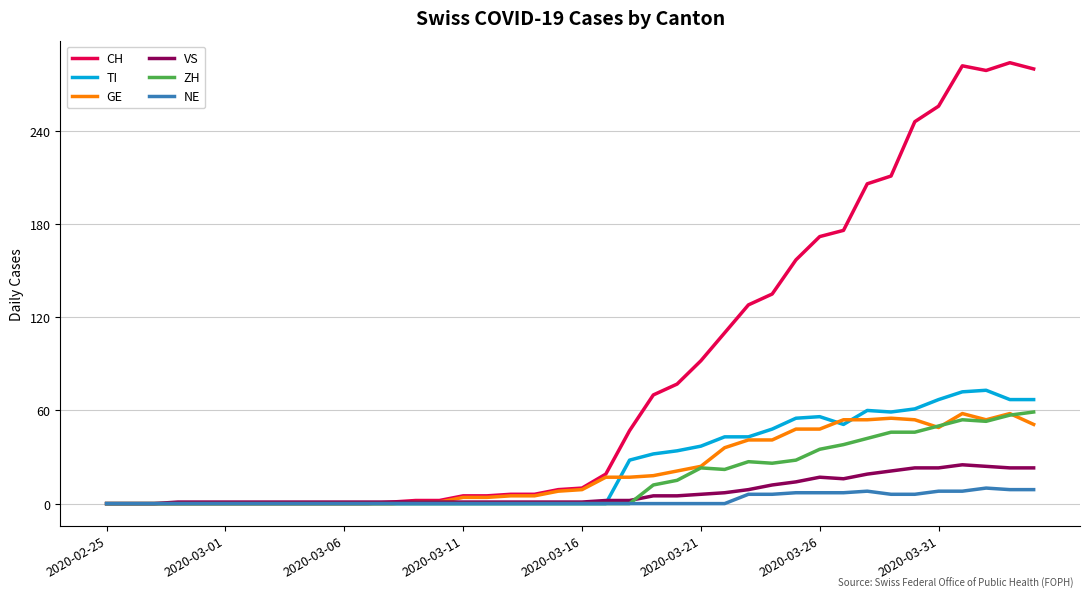

Which series has the widest spread of values?

CH